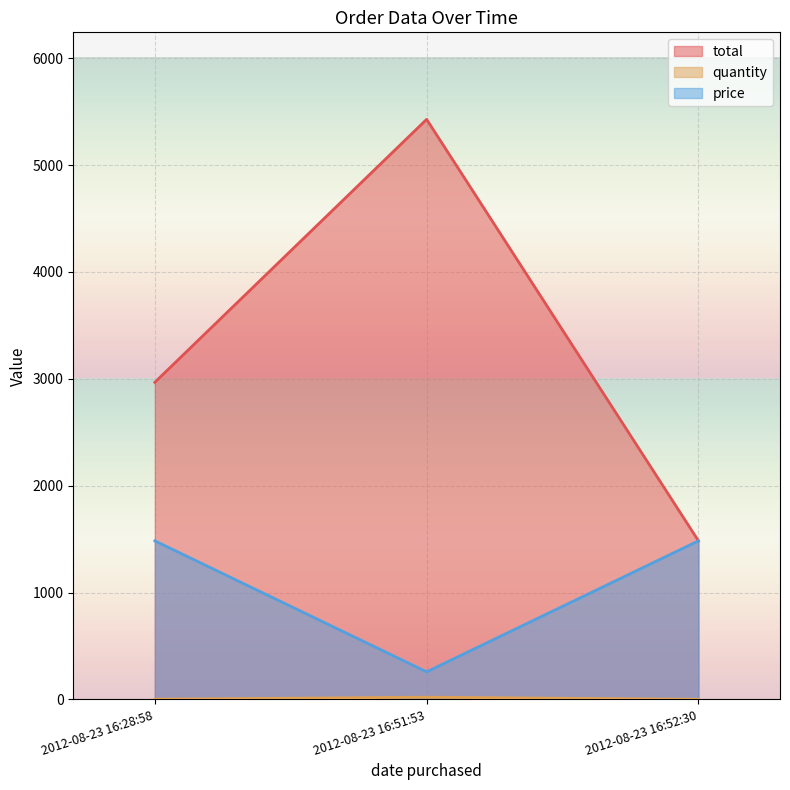

Reading right to left, what are all the values shown in this chart?

total: 1483.9	5428.5	2967.8
quantity: 1.0	21.0	2.0
price: 1483.9	258.5	1483.9